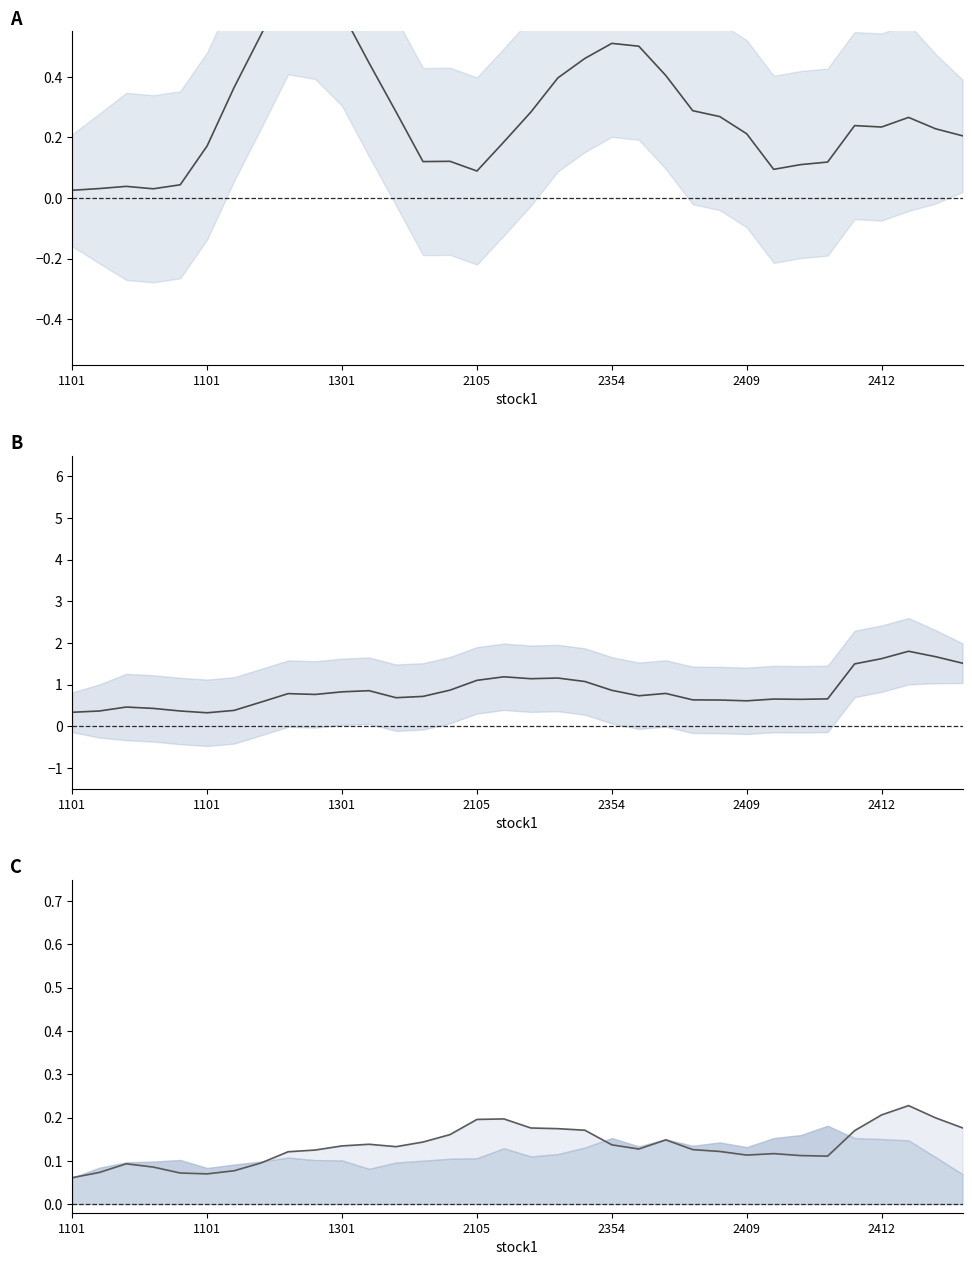

True or false: snr and zcr line intersect in this chart.

False